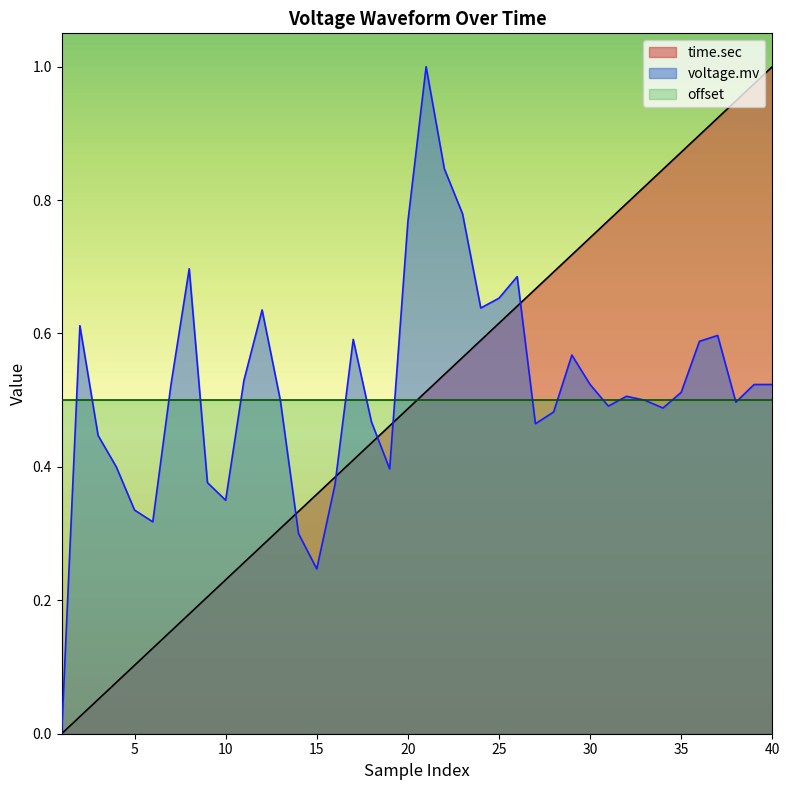

Between 36 and 19, which is larger?

36